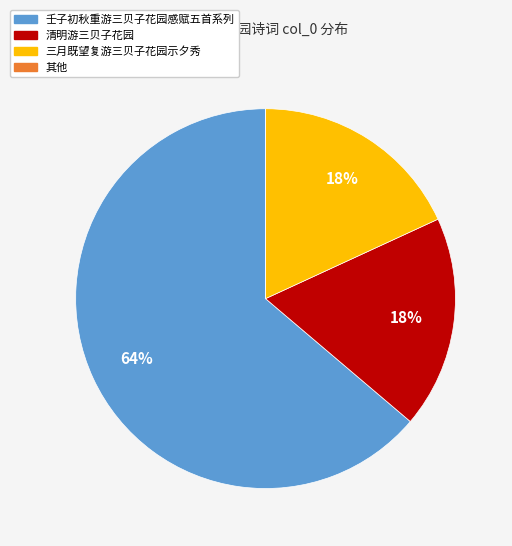

To the nearest percent, what is the difference between the largest and smallest slice percentages?

64%